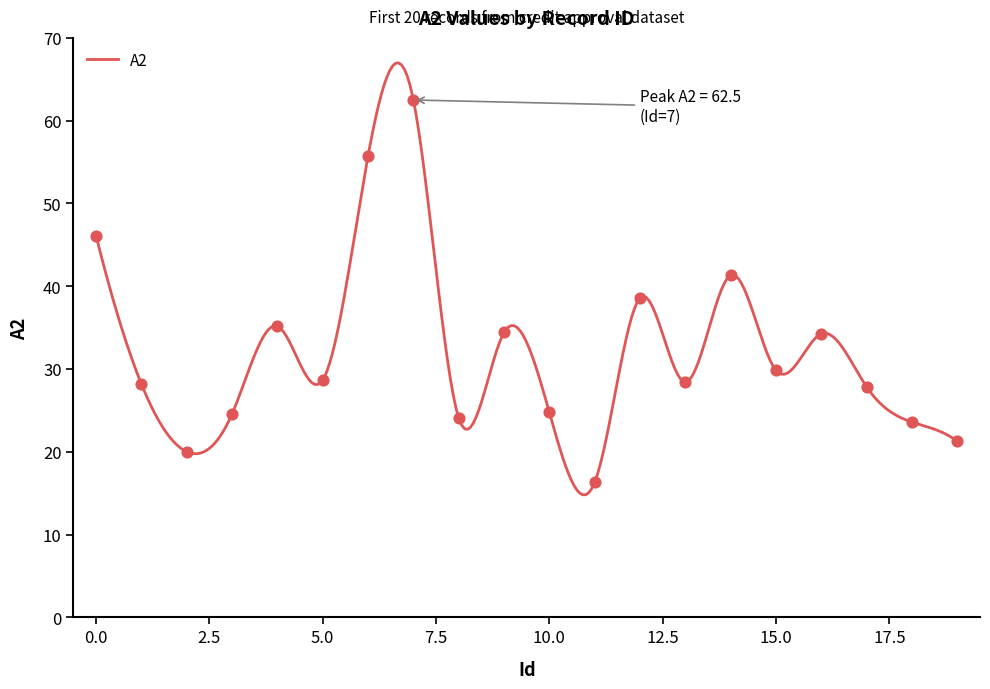

Which has a higher value, 7 or 16?

7